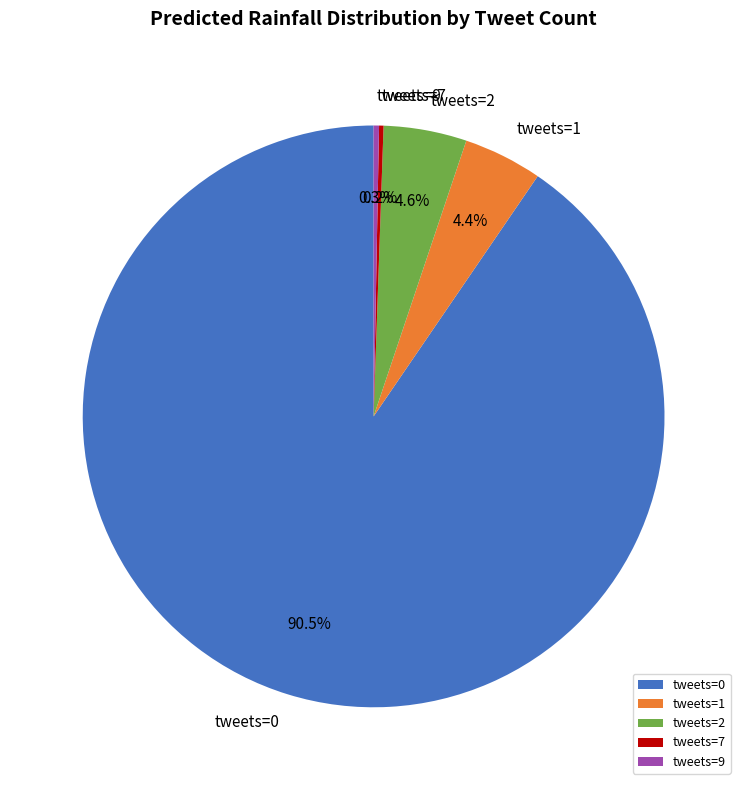

What is the largest slice in the pie chart?

tweets=0